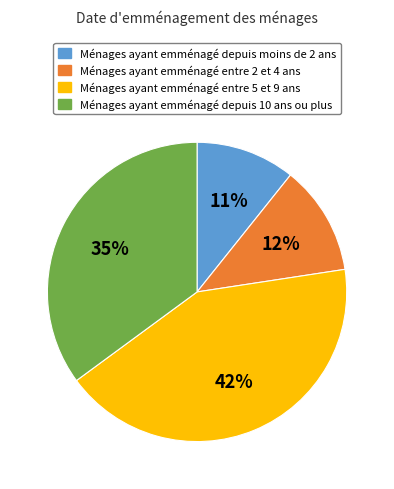

True or false: Ménages ayant emménagé entre 2 et 4 ans accounts for 12% of the total.

True